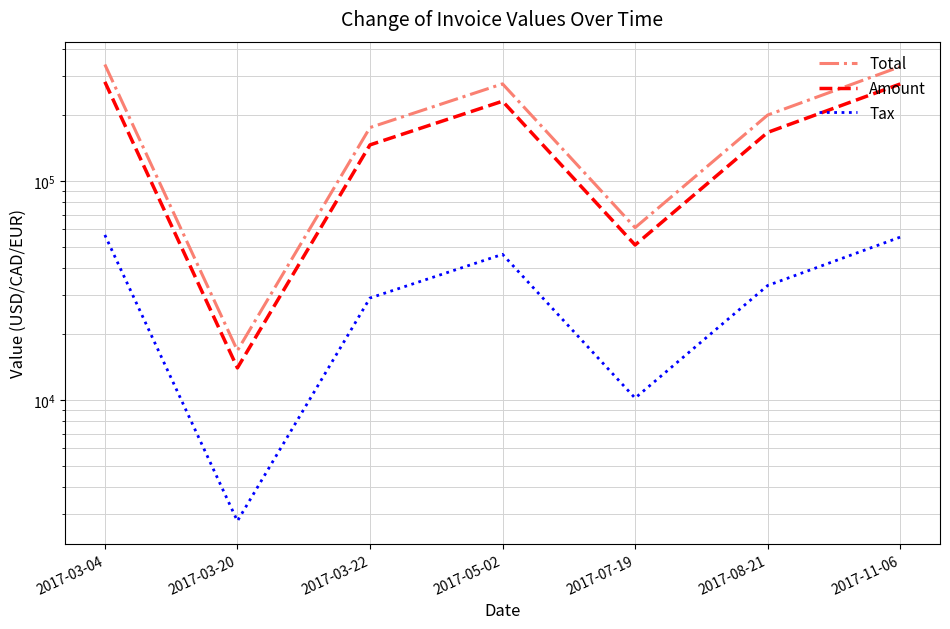

What is the difference between the maximum and minimum values in the Tax series?

53795.6